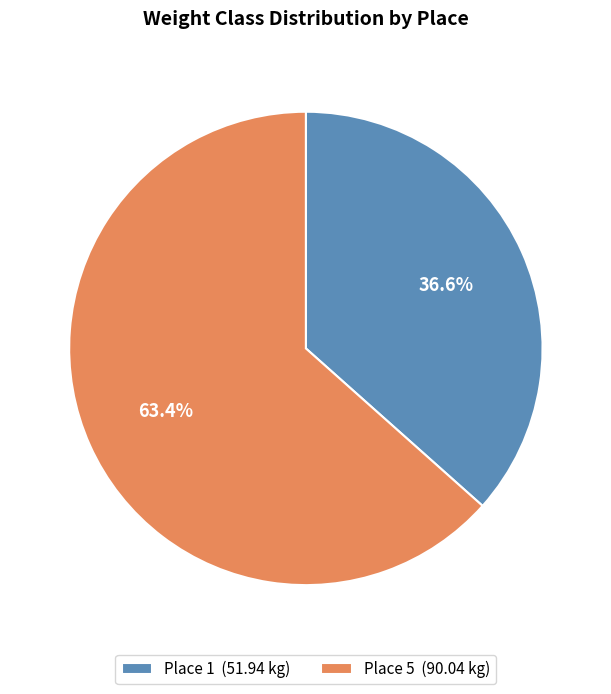

Which has a higher value, Place 1 or Place 5?

Place 5